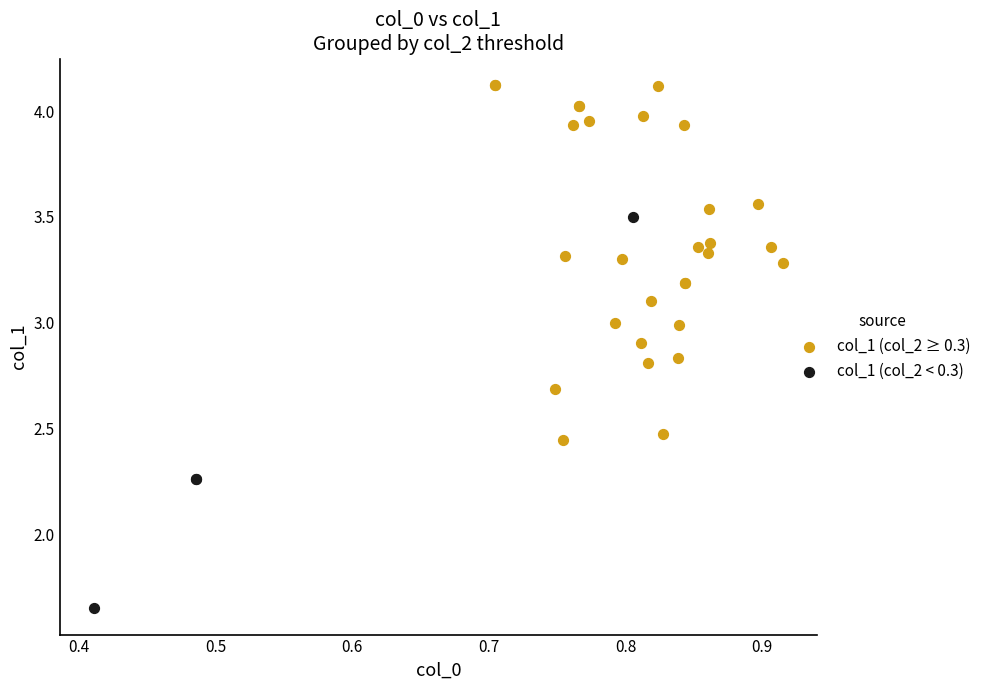

Which series contains the lowest Y value?

col_1 (col_2 < 0.3)